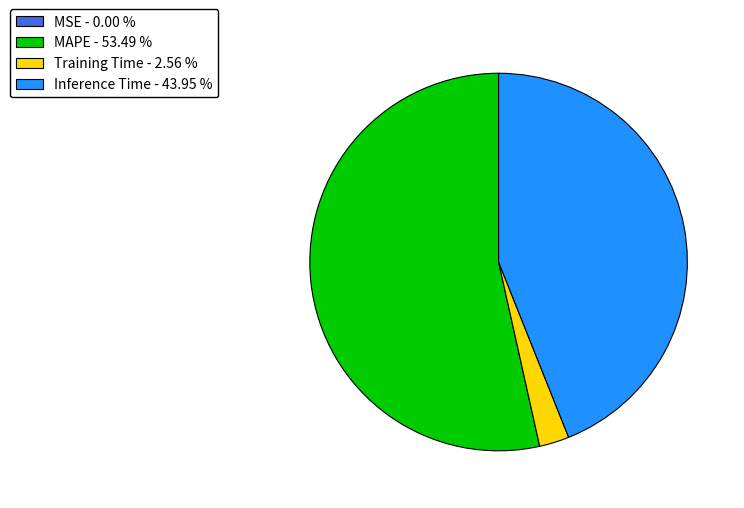

Which category has the biggest portion of the pie?

MAPE